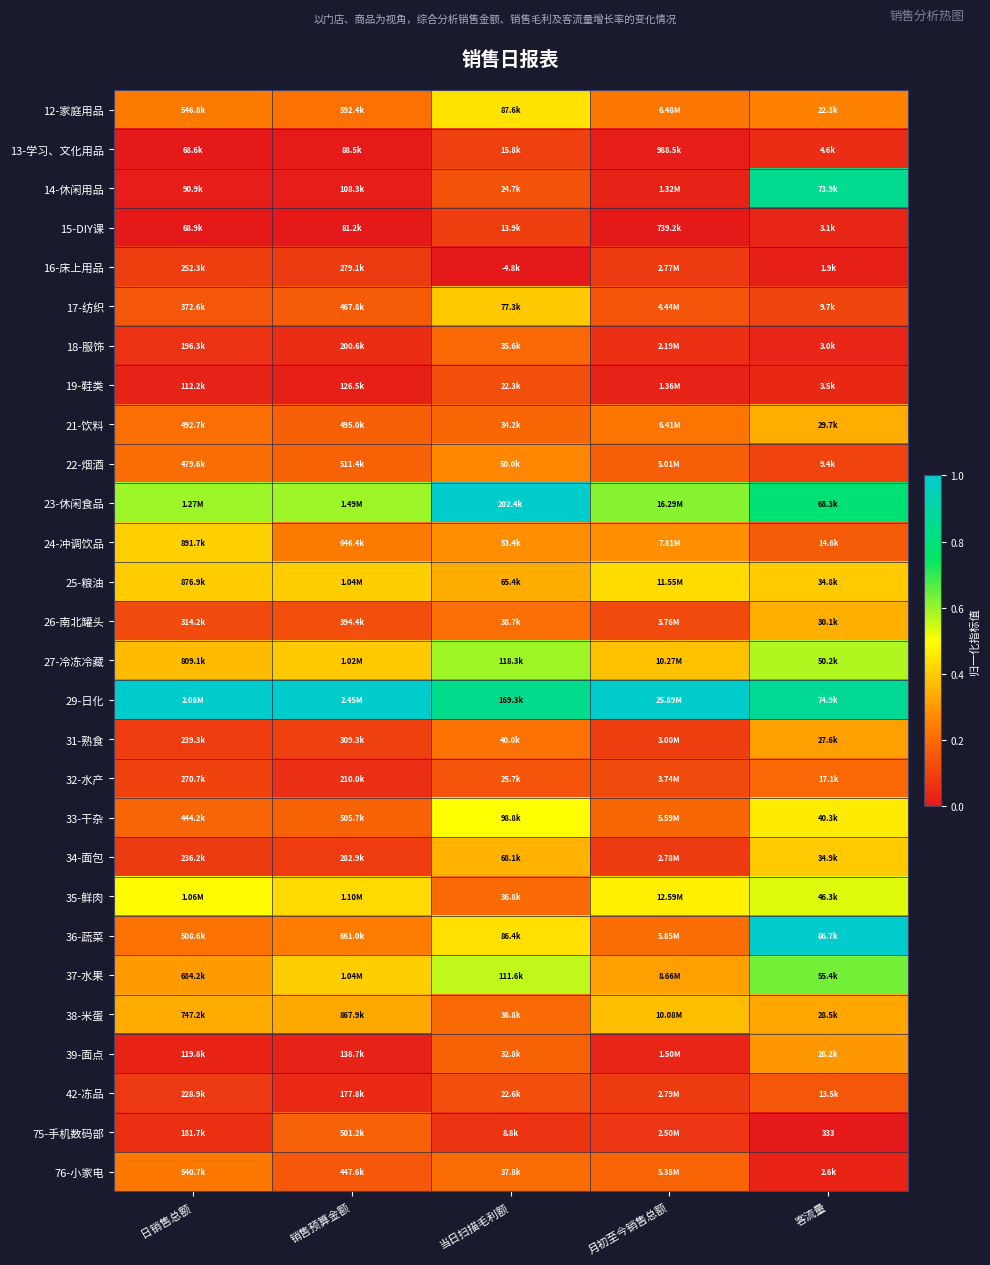

Is it true that 25-粮油 equals 0.5 at 当日扫描毛利额?

False